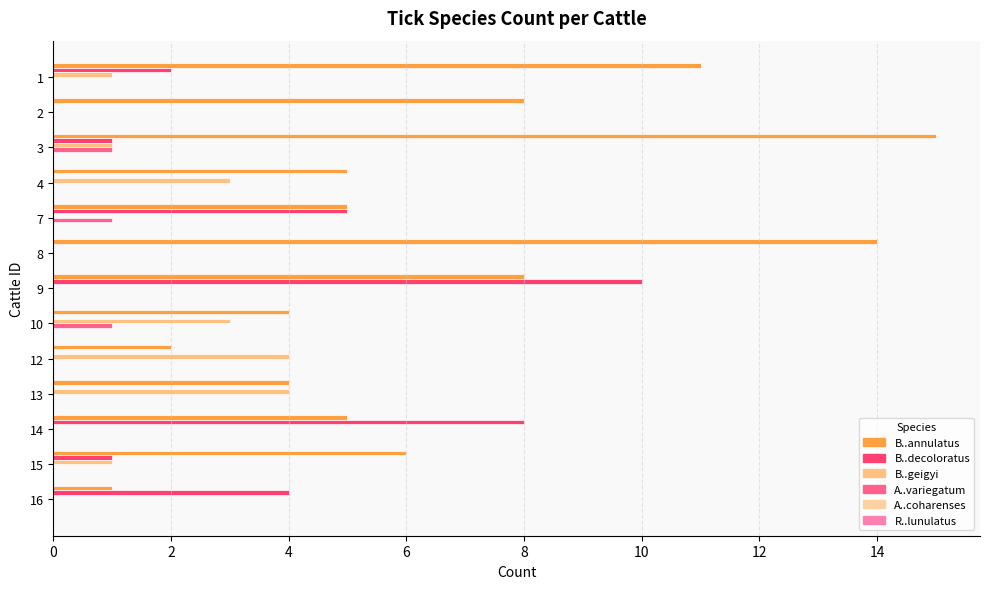

Count the number of categories in the chart.

13